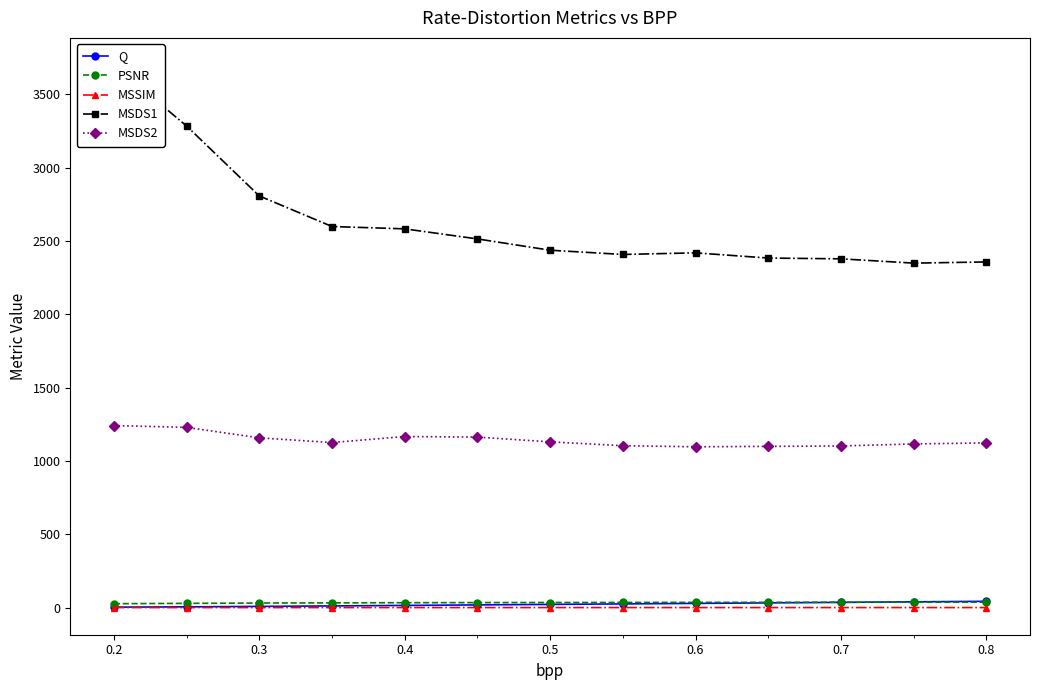

Reading left to right, transcribe all the data shown in this chart.

Q: 3.7	5.9	8.8	12.0	15.4	19.0	22.5	25.9	29.2	32.9	36.4	40.0	43.6
PSNR: 27.2	29.5	31.7	33.0	34.1	34.8	35.4	35.9	36.4	36.8	37.1	37.4	37.7
MSSIM: 0.7	0.8	0.8	0.8	0.9	0.9	0.9	0.9	0.9	0.9	0.9	0.9	0.9
MSDS1: 3700.8	3284.8	2807.8	2599.4	2583.5	2514.8	2437.8	2408.9	2419.8	2384.4	2379.1	2349.8	2357.8
MSDS2: 1242.1	1229.7	1158.4	1126.1	1167.2	1163.4	1130.9	1104.7	1097.4	1100.1	1102.9	1116.8	1123.7